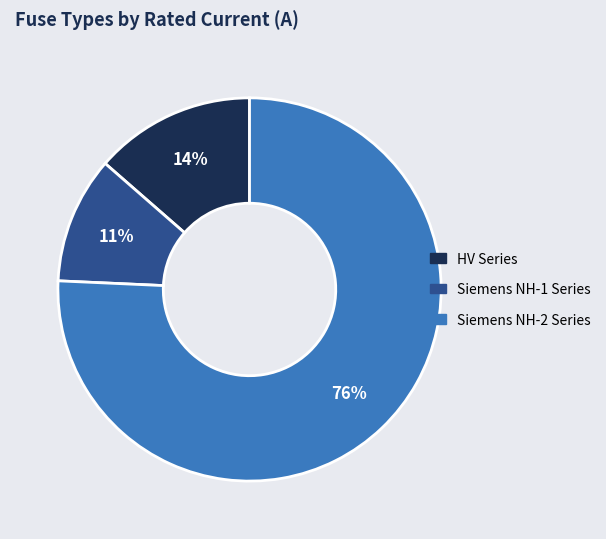

To the nearest percent, what is the average slice percentage?

33%